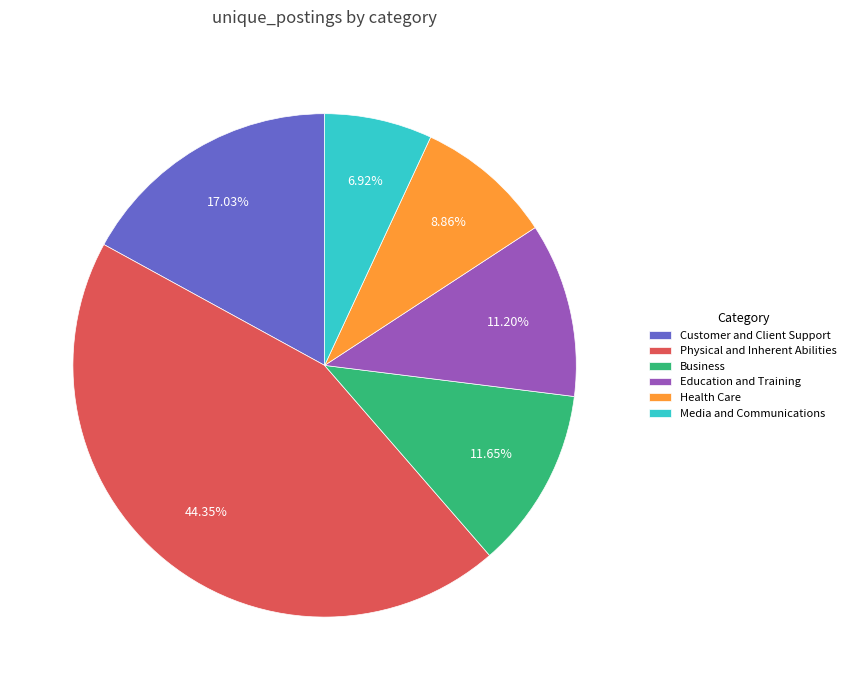

Is there a majority slice in this chart?

No